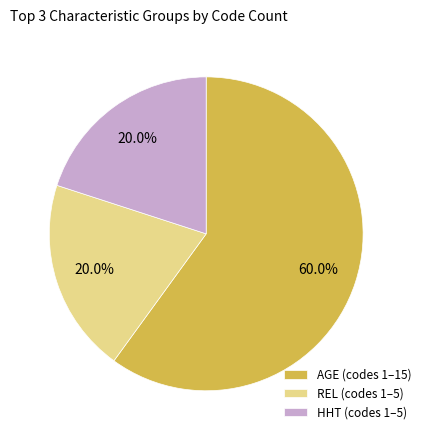

Which slice is the largest?

AGE (codes 1–15)